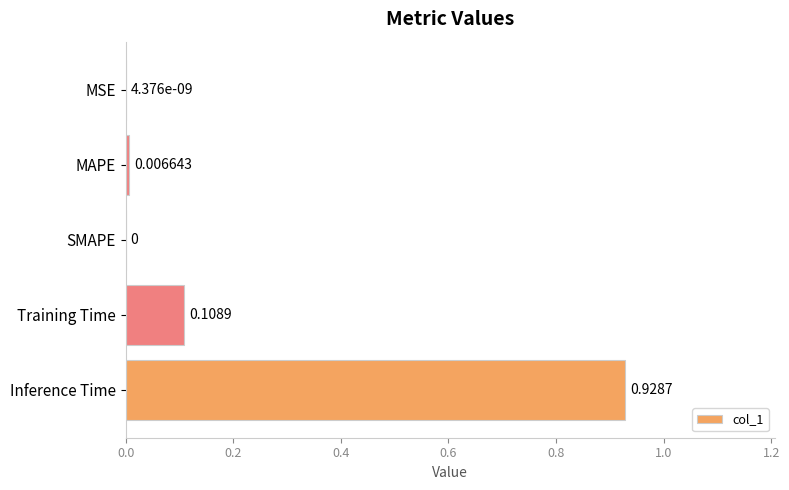

Which category has the highest value across all series?

Inference Time